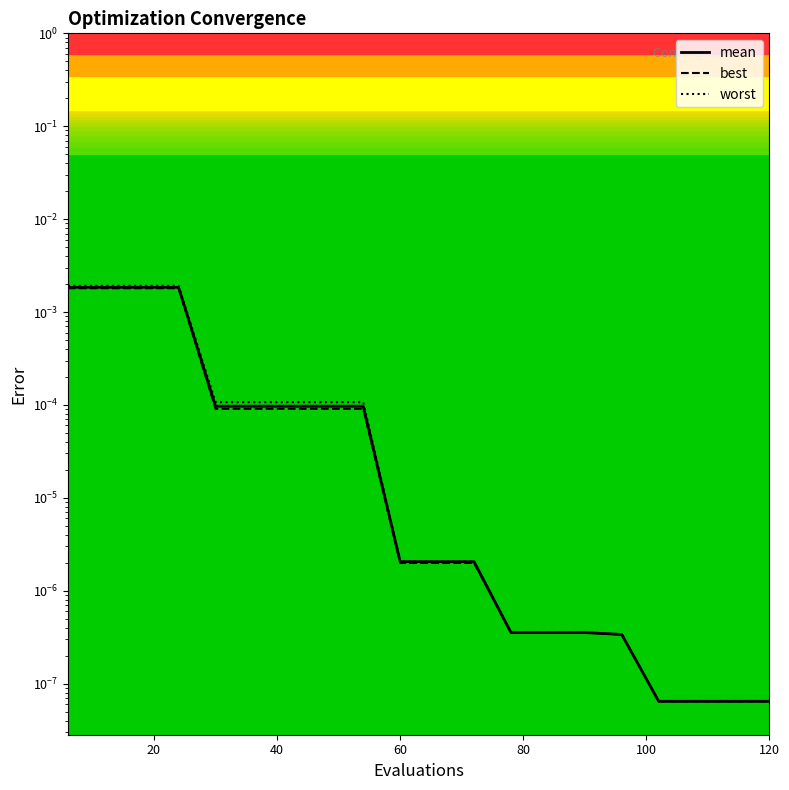

True or false: mean and worst cross at least once.

False